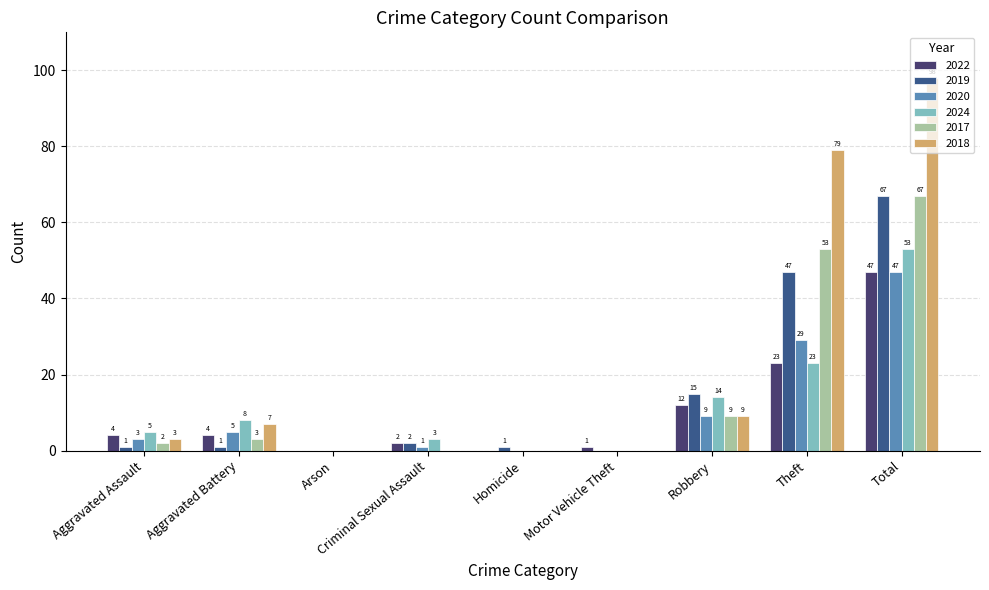

The value of 2017 at Robbery is 9. True or false?

True